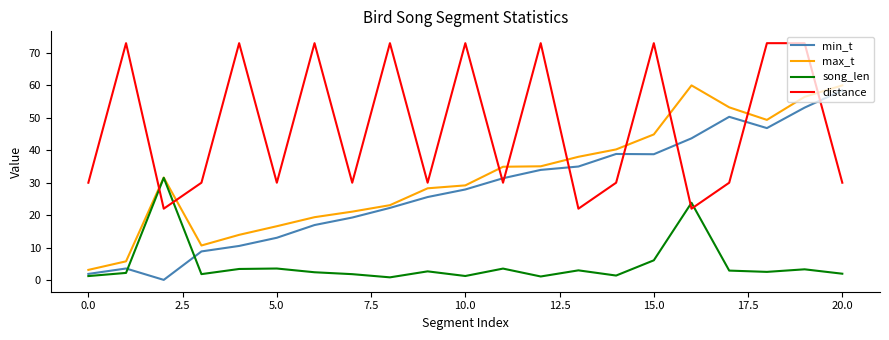

What are all the series names shown in the legend?

min_t, max_t, song_len, distance